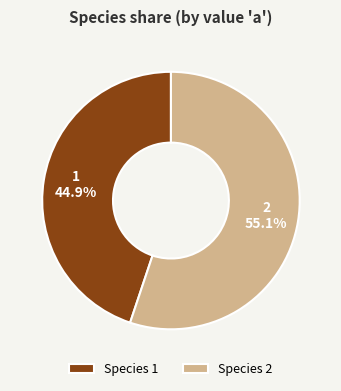

Combined, what portion of the pie is 2 and 1?

100.0%